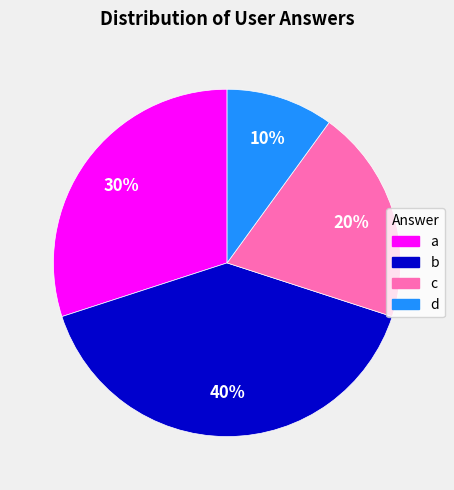

Which category has the smallest portion of the pie?

d